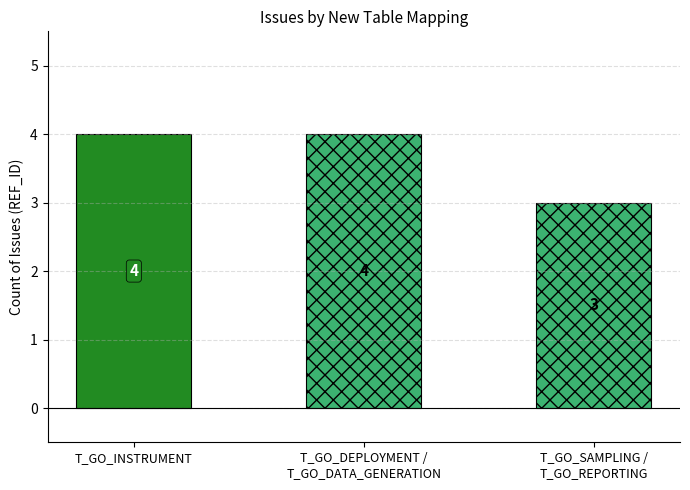

What is the label of the 3rd bar from the right?

T_GO_INSTRUMENT